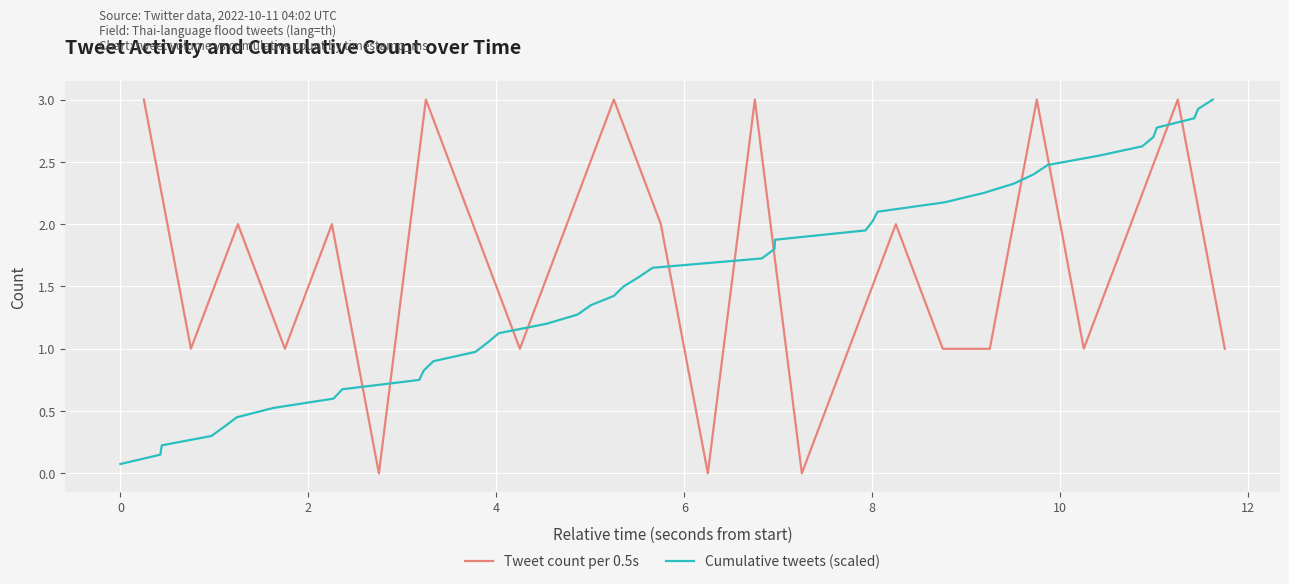

What is the greatest value displayed?

3.0